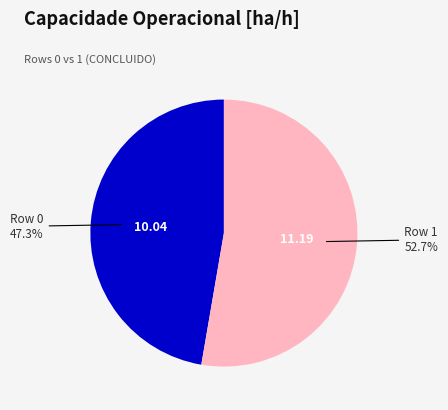

What is the ratio of the value at Row 1 to the value at Row 0?

1.1